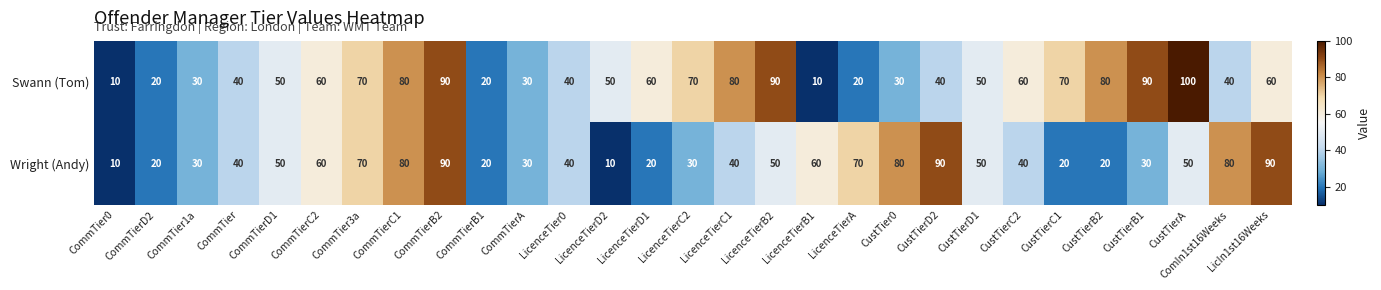

At how many categories does at least one series exceed 54?

19